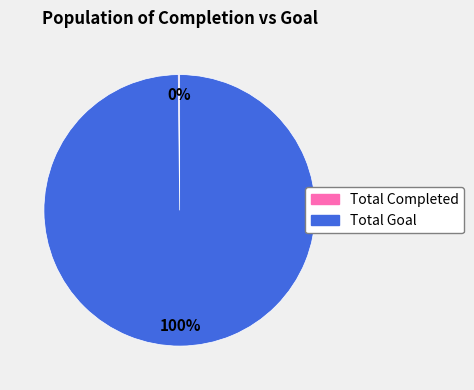

Is it true that Total Goal is 86% of the pie?

False